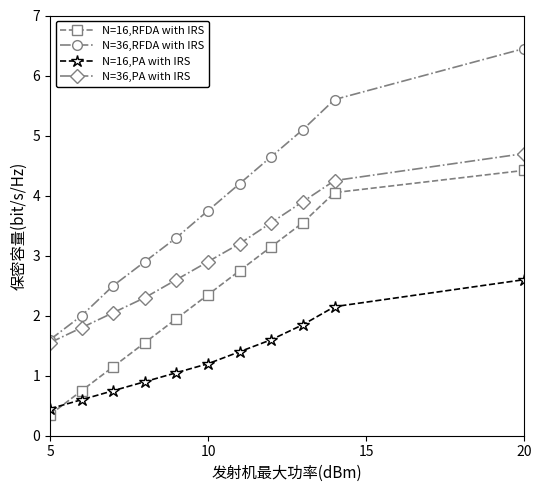

Rank the series by their maximum value, from lowest to highest.

N=16,PA with IRS, N=16,RFDA with IRS, N=36,PA with IRS, N=36,RFDA with IRS